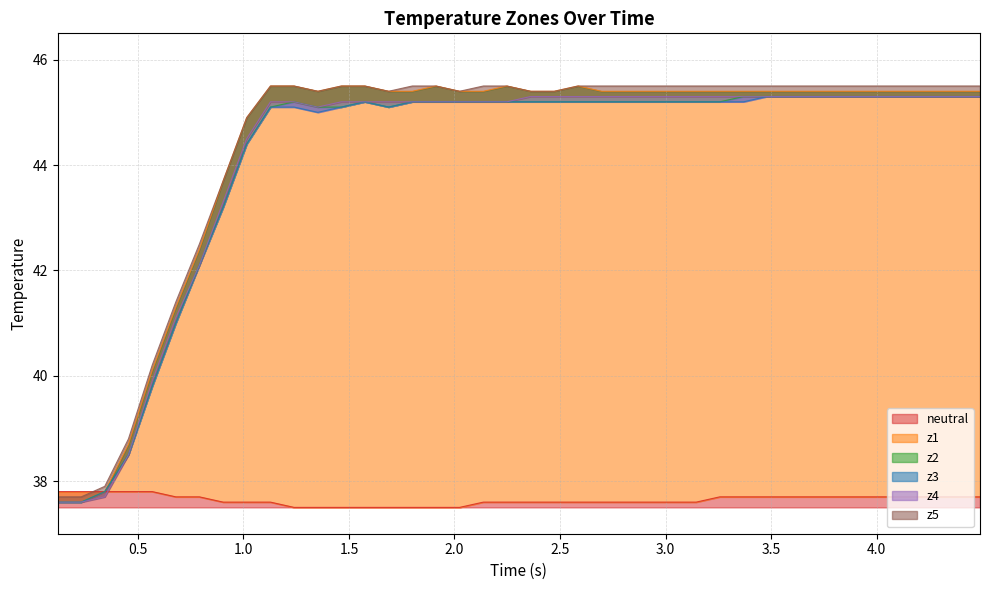

List the series in order of their peak value, lowest first.

neutral, z2, z3, z4, z1, z5